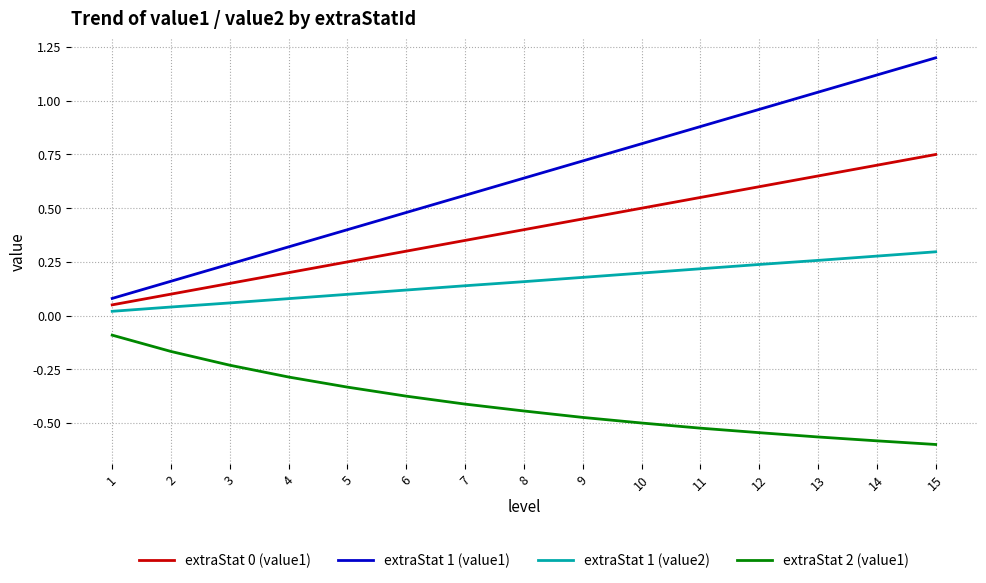

Which series has the largest range (max minus min)?

extraStat 1 (value1)